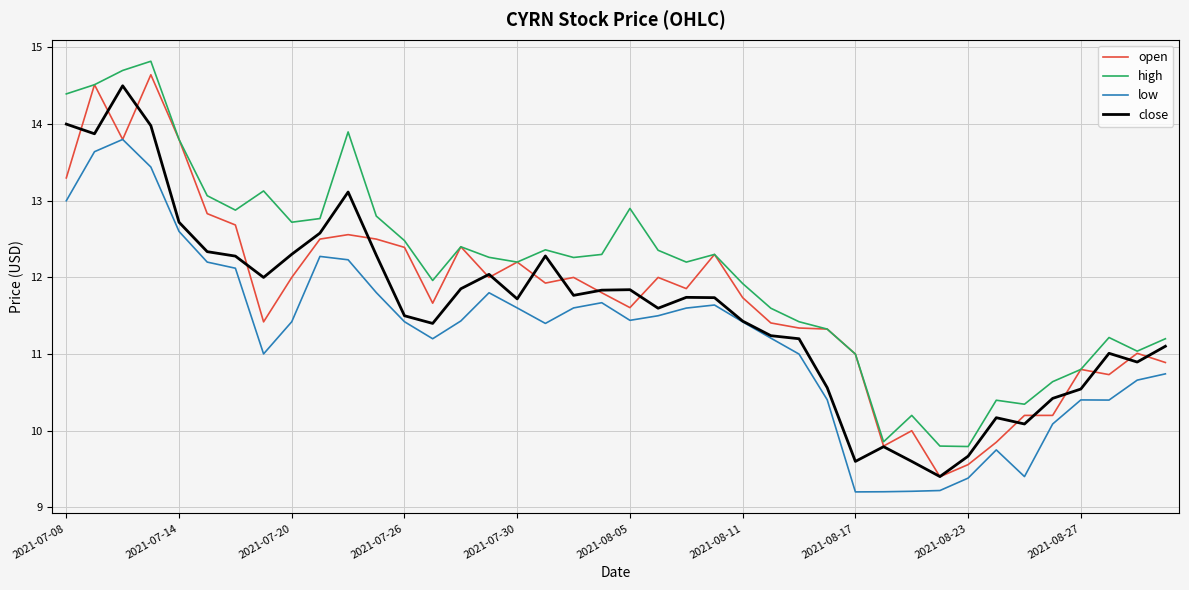

What is the sum of all open values?

469.9